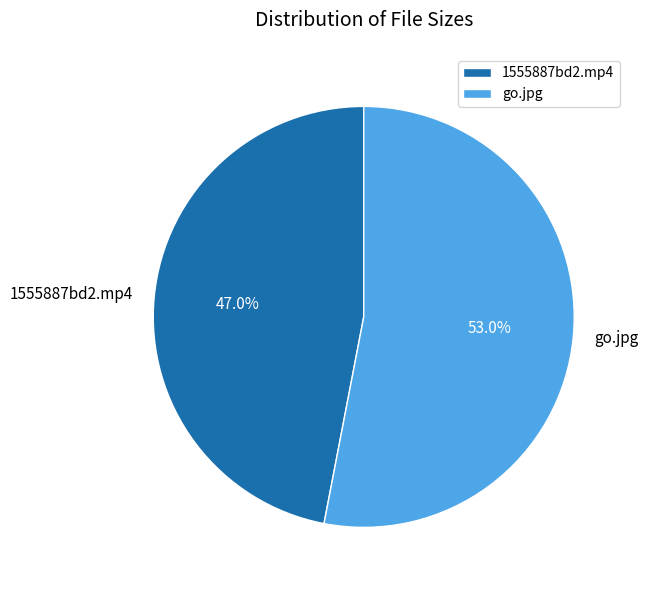

To the nearest percent, what is the average slice percentage?

50%